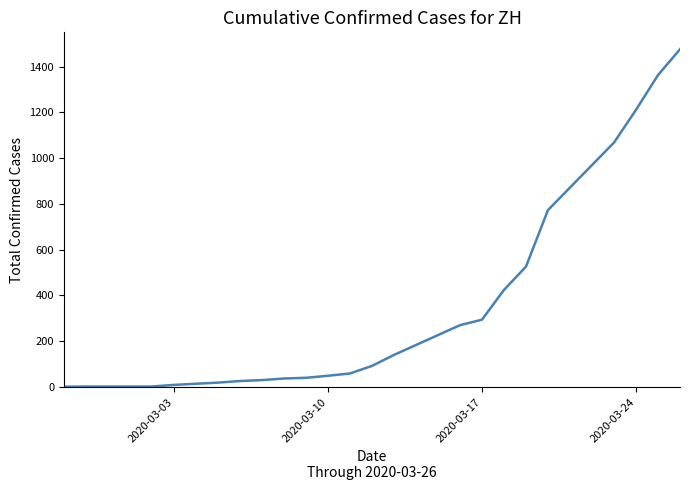

What is the difference between the maximum and minimum values?

1475